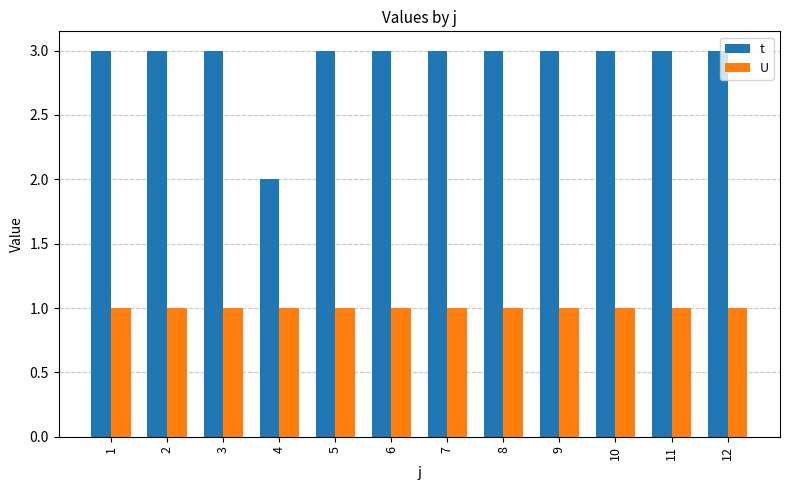

What is the value of the U bar at the 3rd from the left?

1